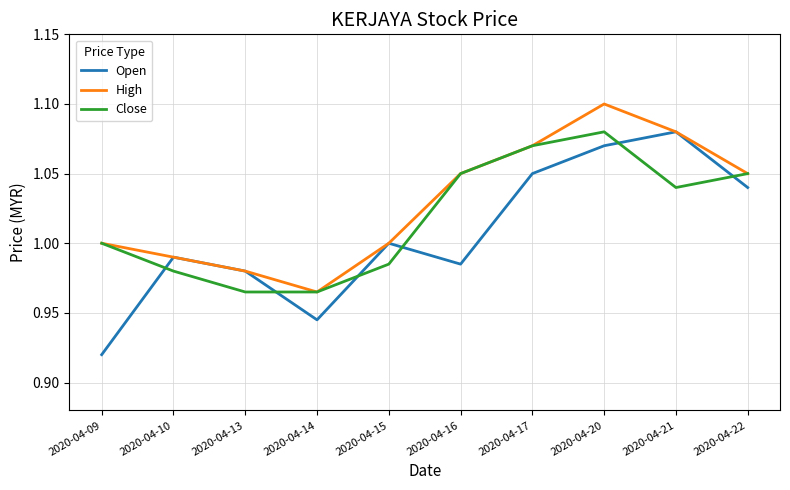

At which category is the sum across all series the highest?

2020-04-20